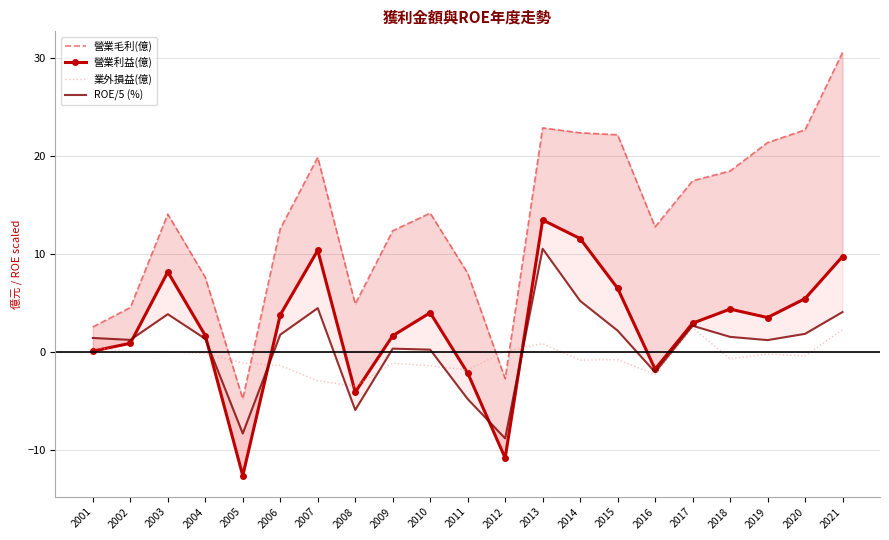

At how many categories does at least one series exceed 17?

9